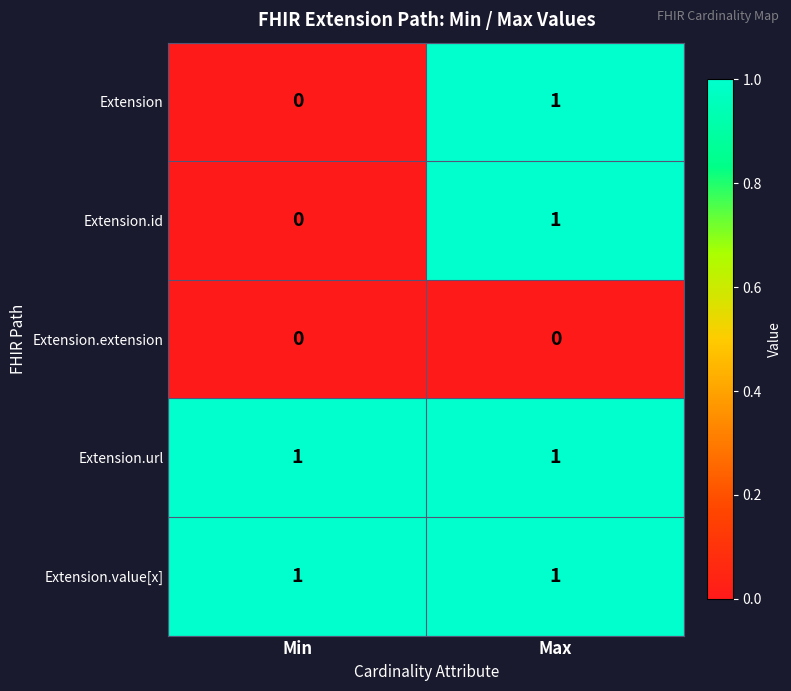

At which label is Extension.id closest to 0?

Min